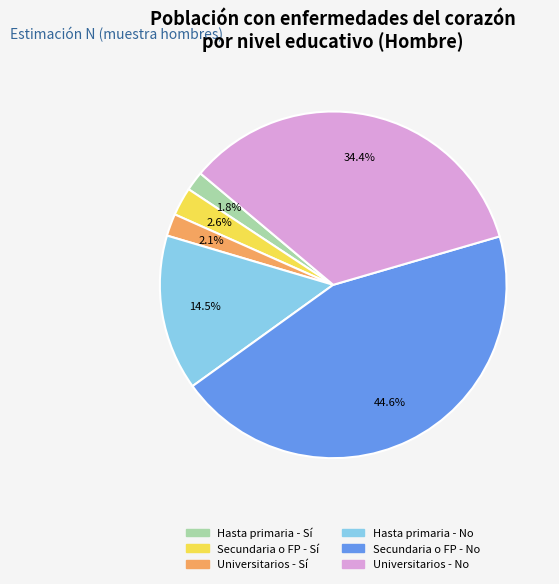

What is the largest slice in the pie chart?

Secundaria o FP - No